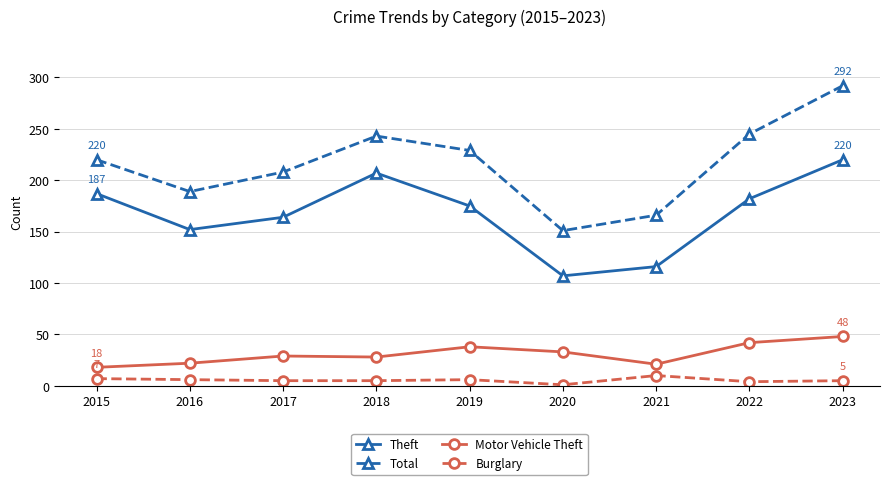

At how many categories does at least one series exceed 73?

9